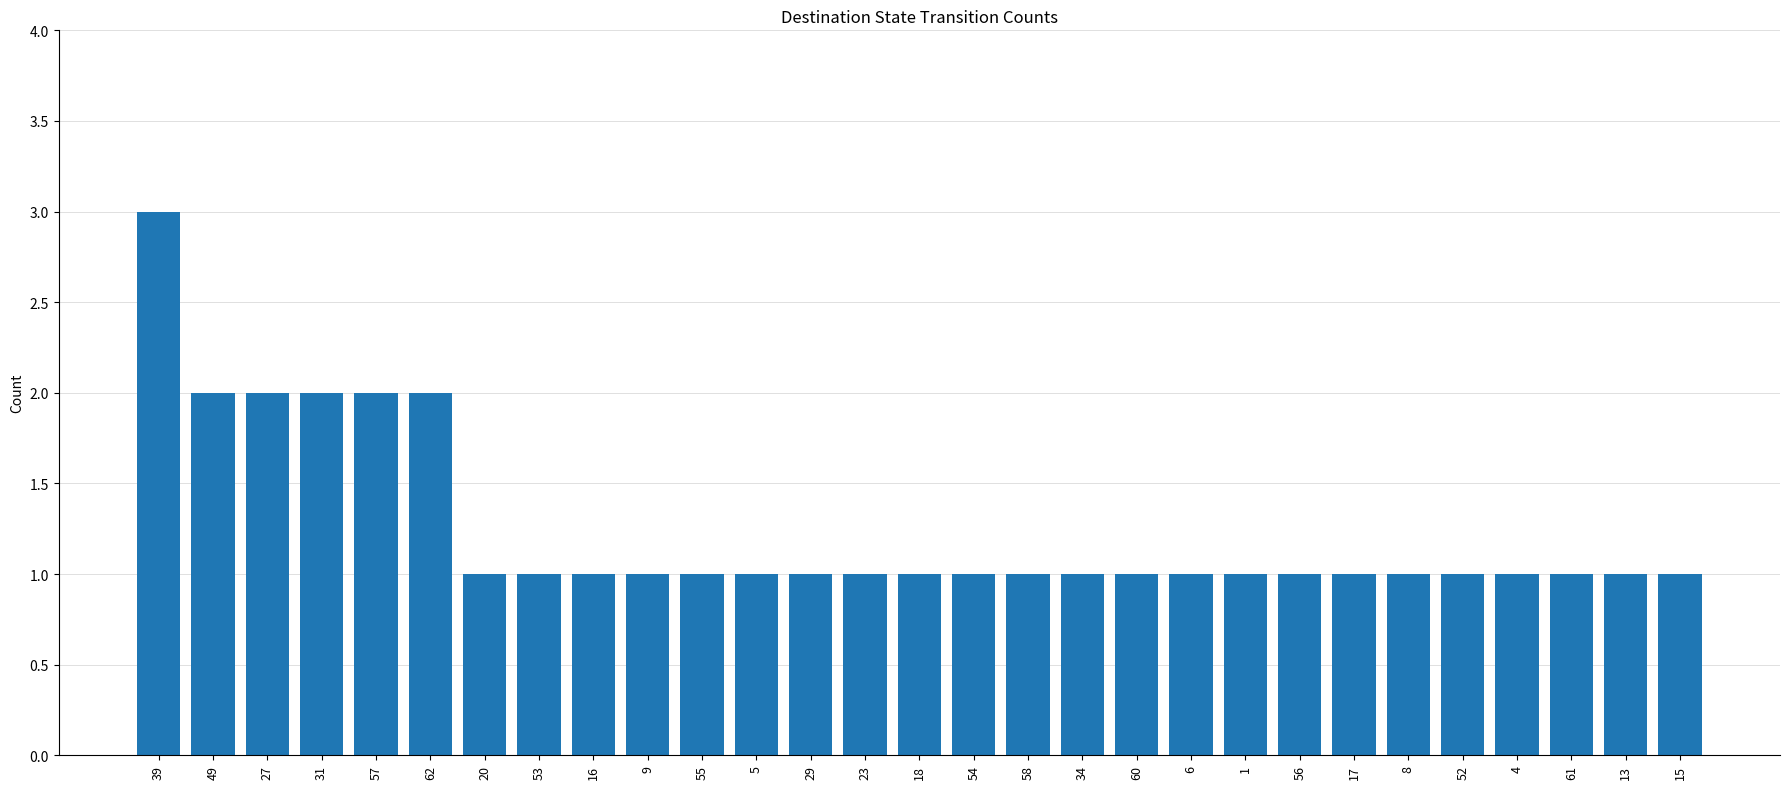

Reading left to right, transcribe all the data shown in this chart.

39=3	49=2	27=2	31=2	57=2	62=2	20=1	53=1	16=1	9=1	55=1	5=1	29=1	23=1	18=1	54=1	58=1	34=1	60=1	6=1	1=1	56=1	17=1	8=1	52=1	4=1	61=1	13=1	15=1